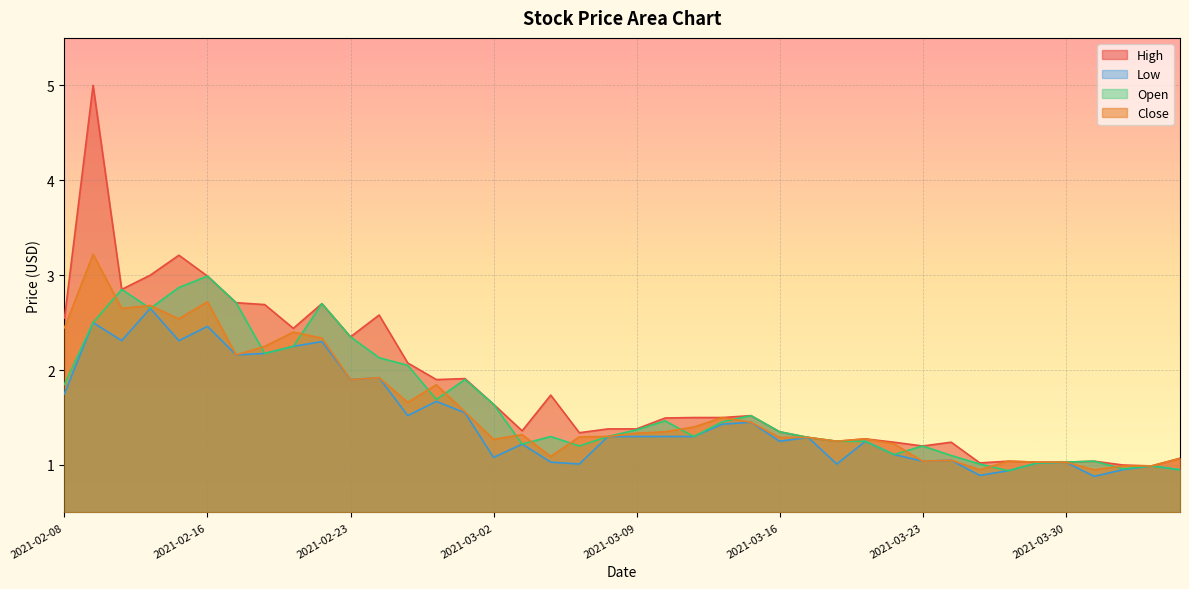

Where does the Close series first go above 1?

2021-02-08